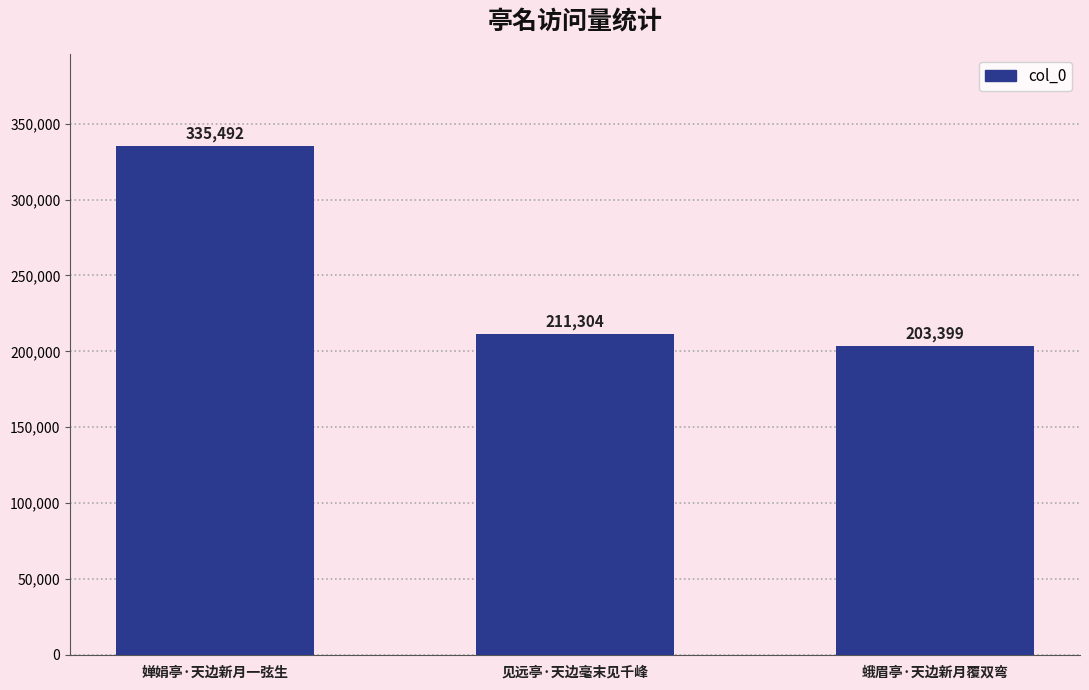

Rank the categories by value from highest to lowest.

婵娟亭·天边新月一弦生, 见远亭·天边毫末见千峰, 蛾眉亭·天边新月覆双弯